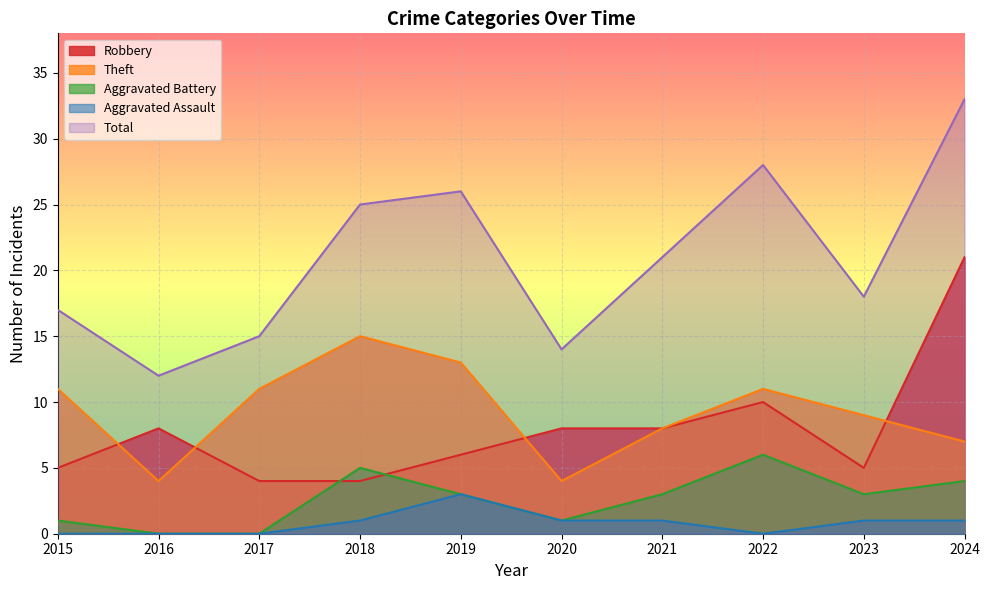

True or false: Robbery has a value of 13 at 2024.

False